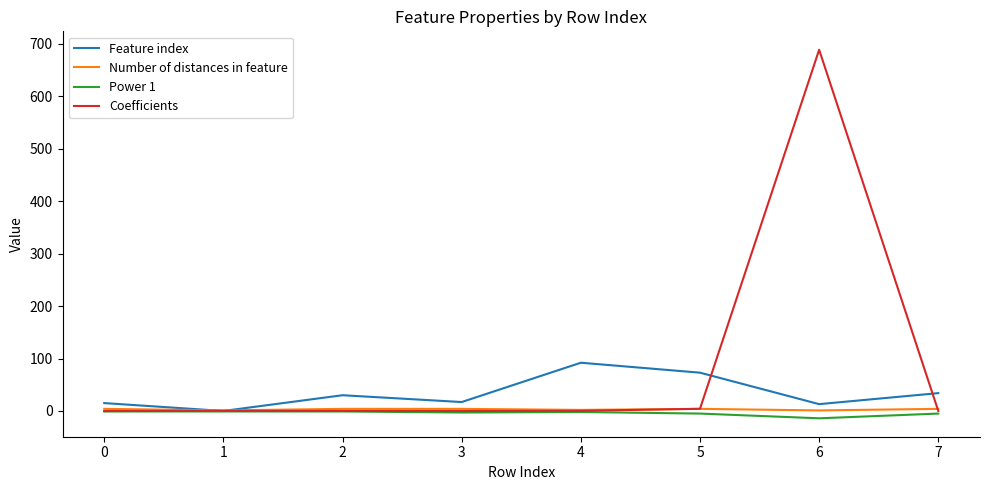

Read the Feature index value at 5.

73.0